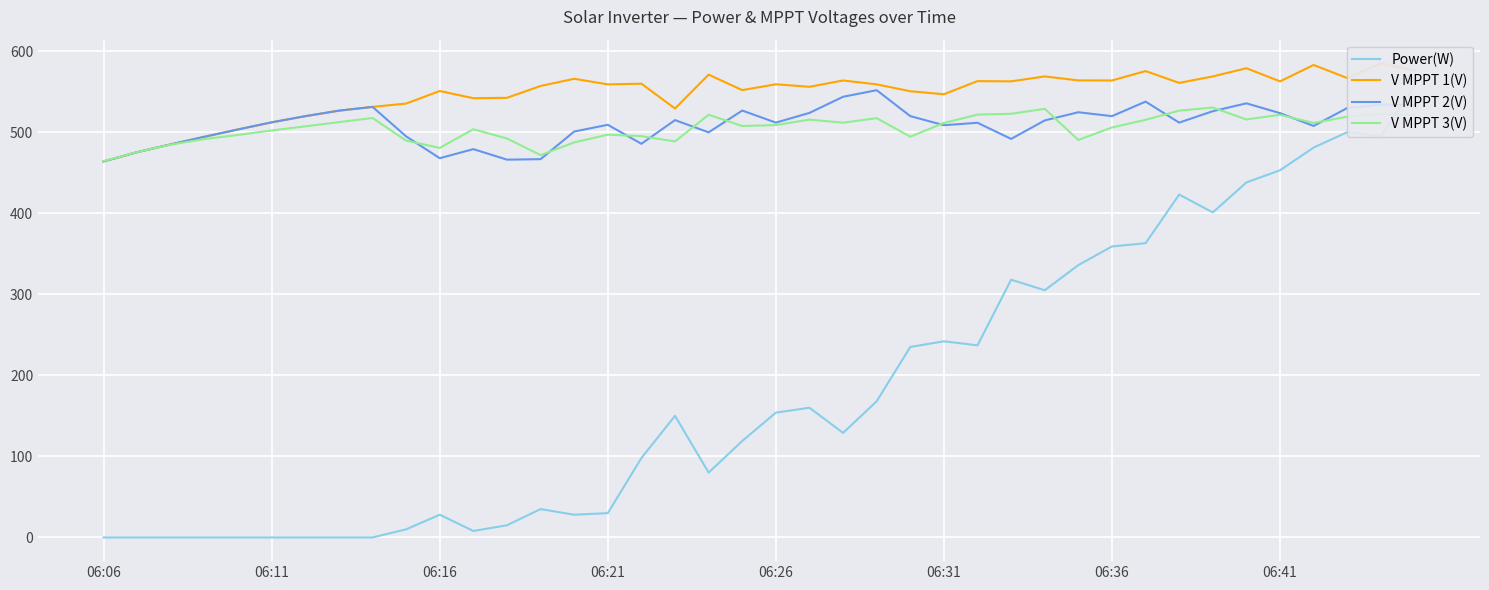

What is the value of the V MPPT 3(V) point at the 25th from the left?

494.4